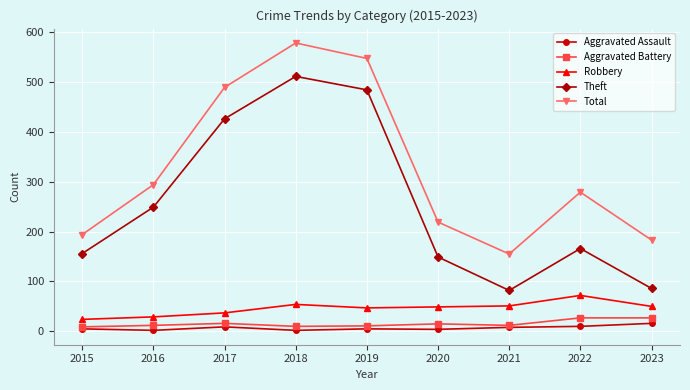

What are all the series names shown in the legend?

Aggravated Assault, Aggravated Battery, Robbery, Theft, Total